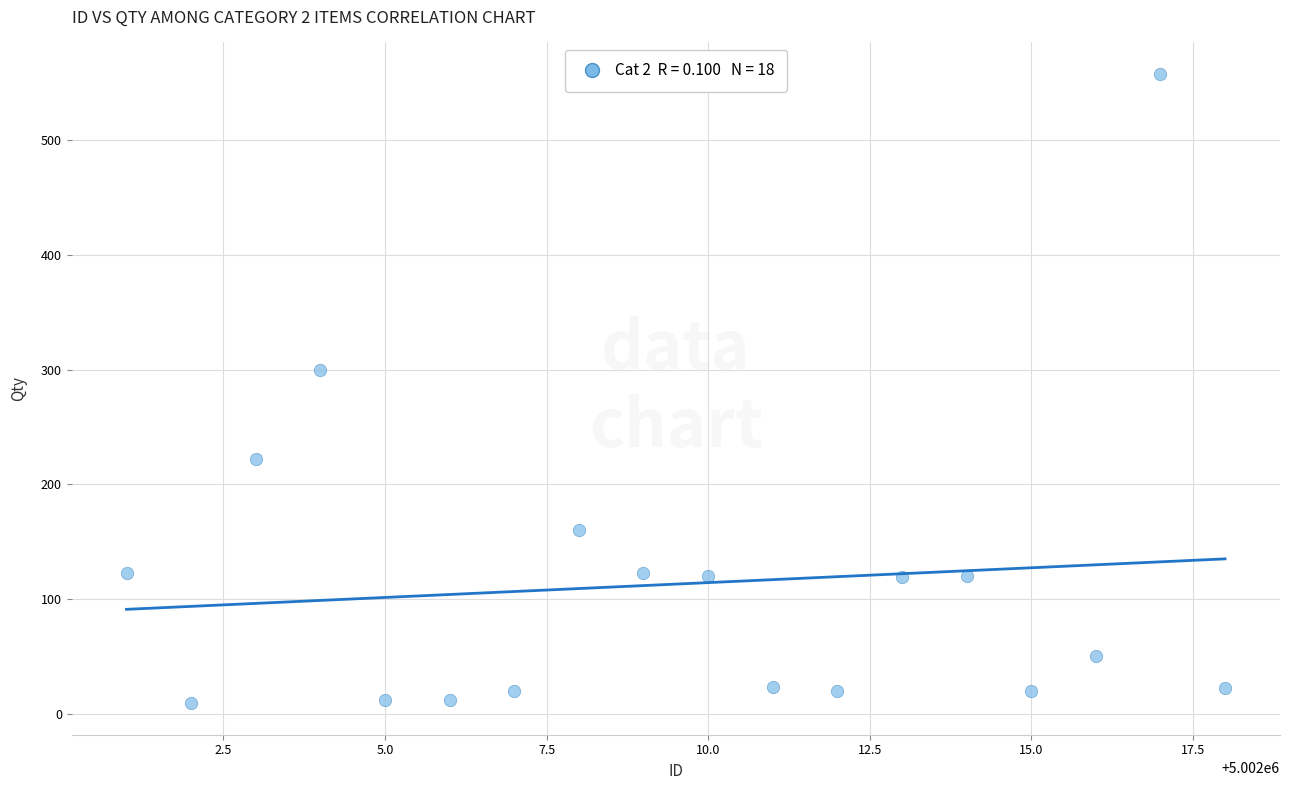

What Y value in the scatter plot is closest to 283?

300